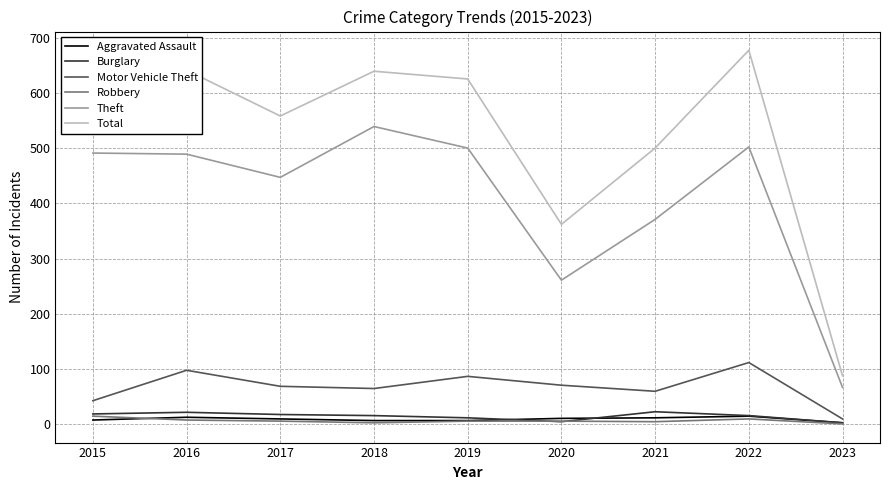

True or false: Aggravated Assault has a value of 12 at 2021.

True